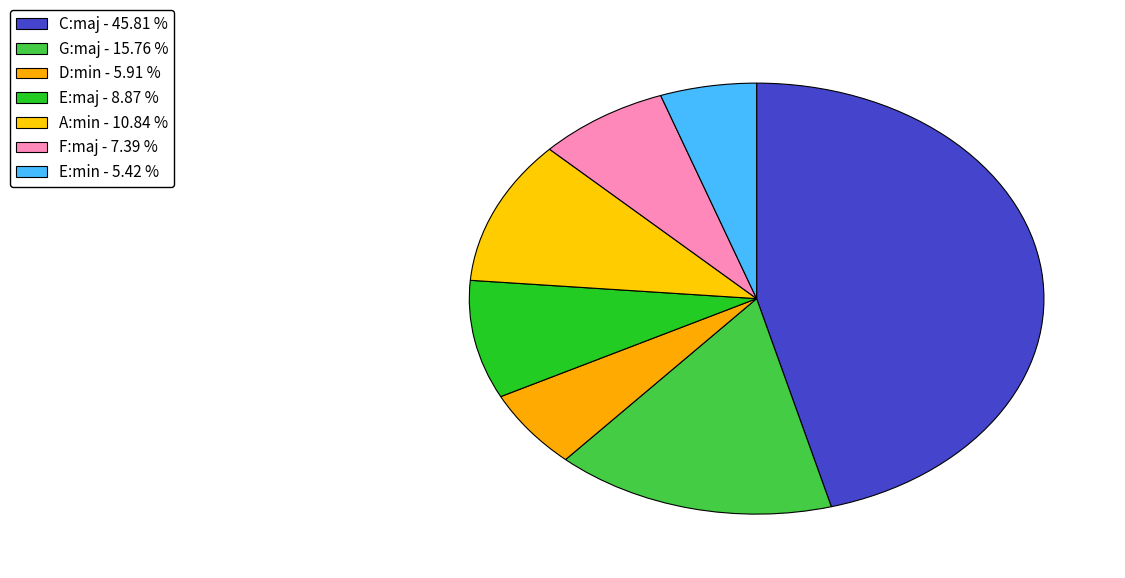

Rank the categories by value from lowest to highest.

E:min, D:min, F:maj, E:maj, A:min, G:maj, C:maj